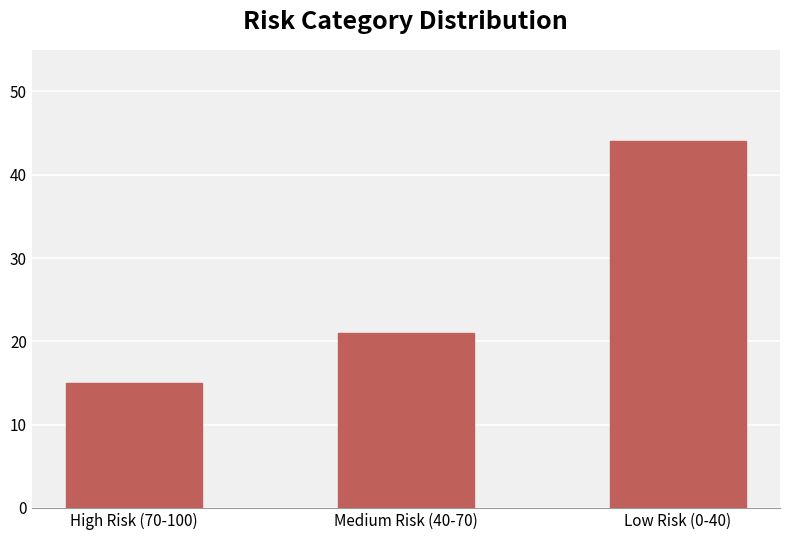

Is it true that the value at High Risk (70-100) is 10?

False